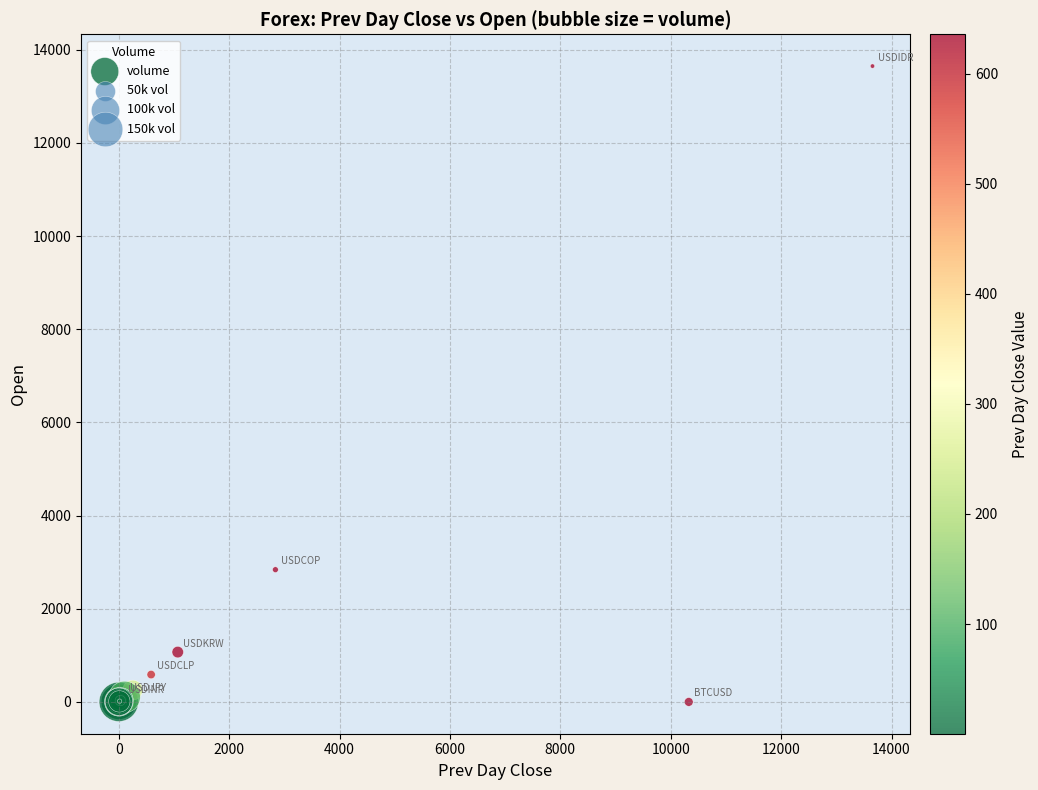

What Y value in the scatter plot is closest to 6823?

2839.0